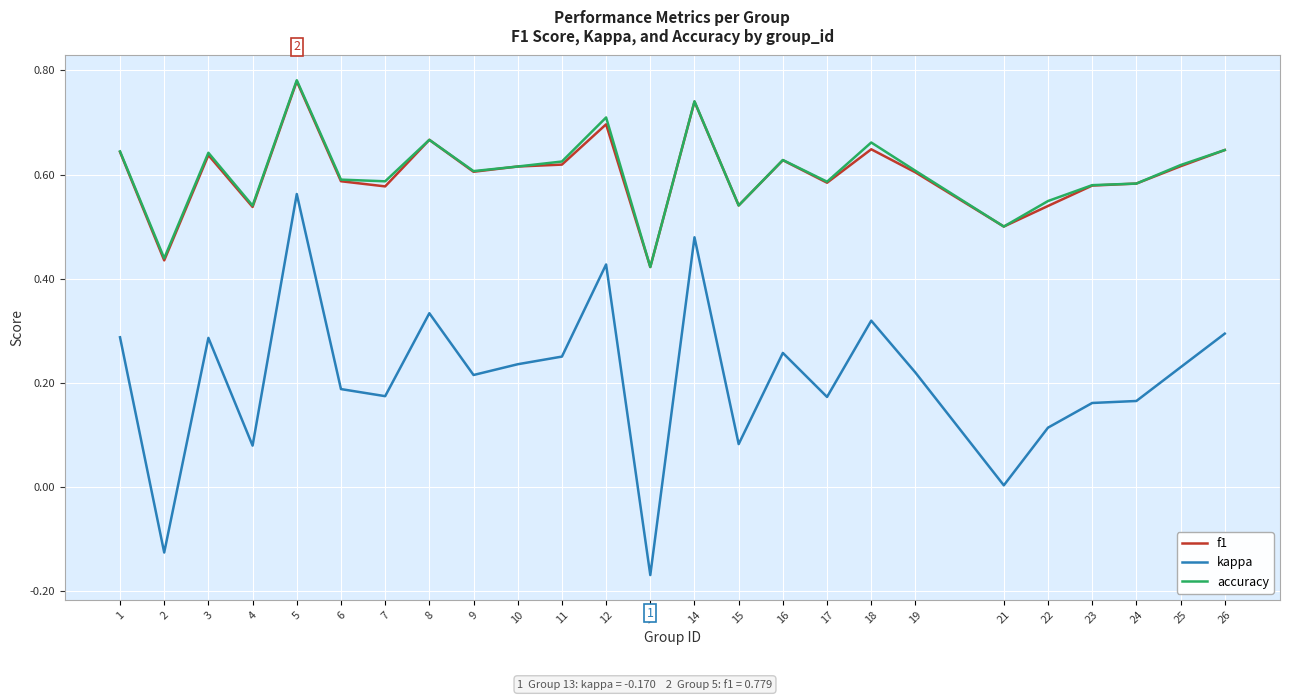

True or false: accuracy and kappa cross at least once.

False